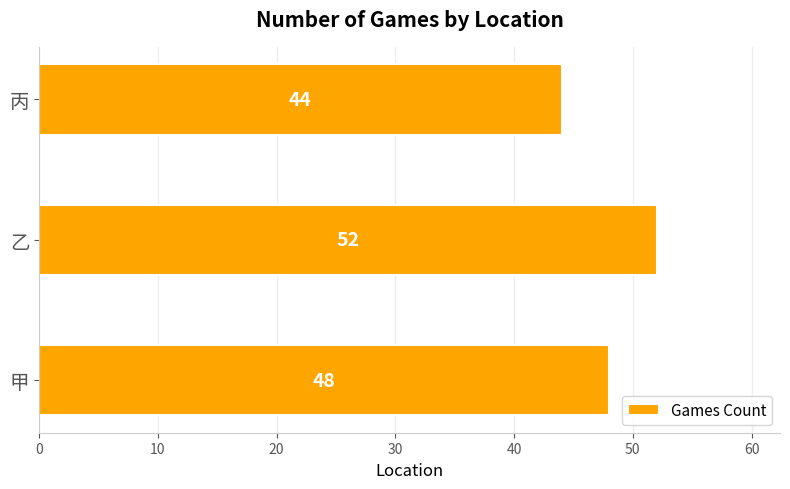

What is the change in value from 甲 to 丙?

-4